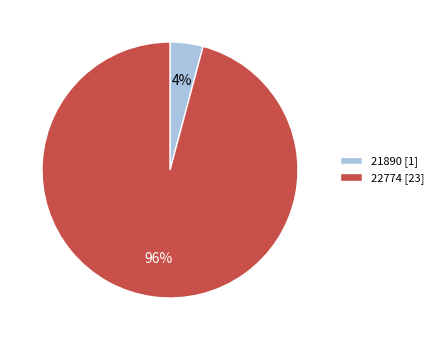

Does any single category account for the majority?

Yes